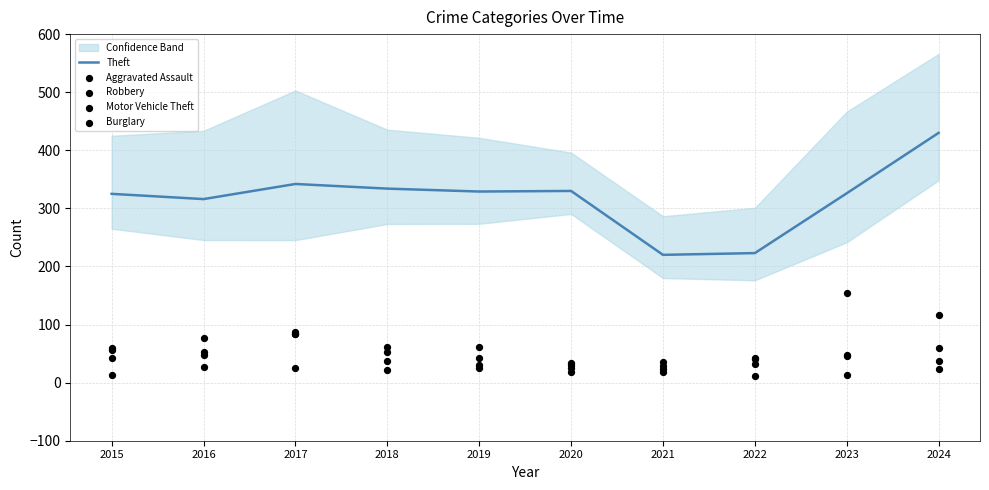

Which series contains the highest Y value?

Theft